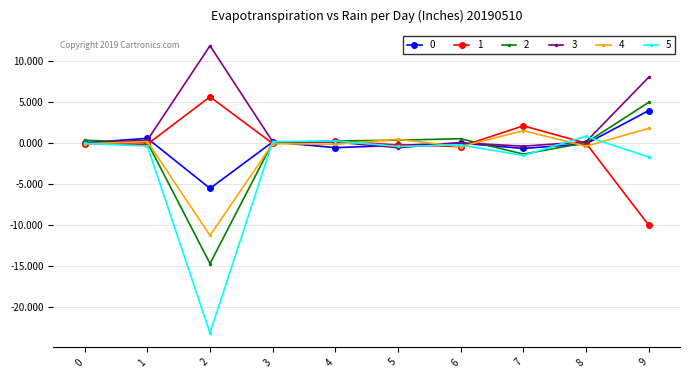

How many distinct data groups are displayed?

6